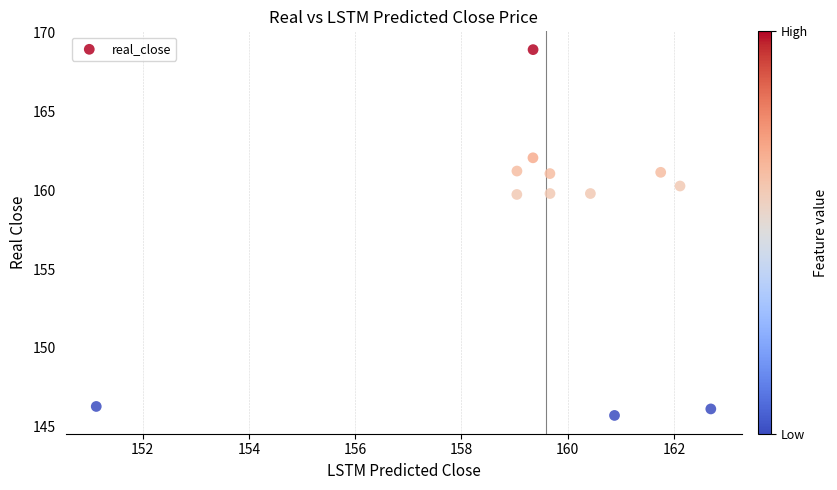

What is the average Y value?

157.7